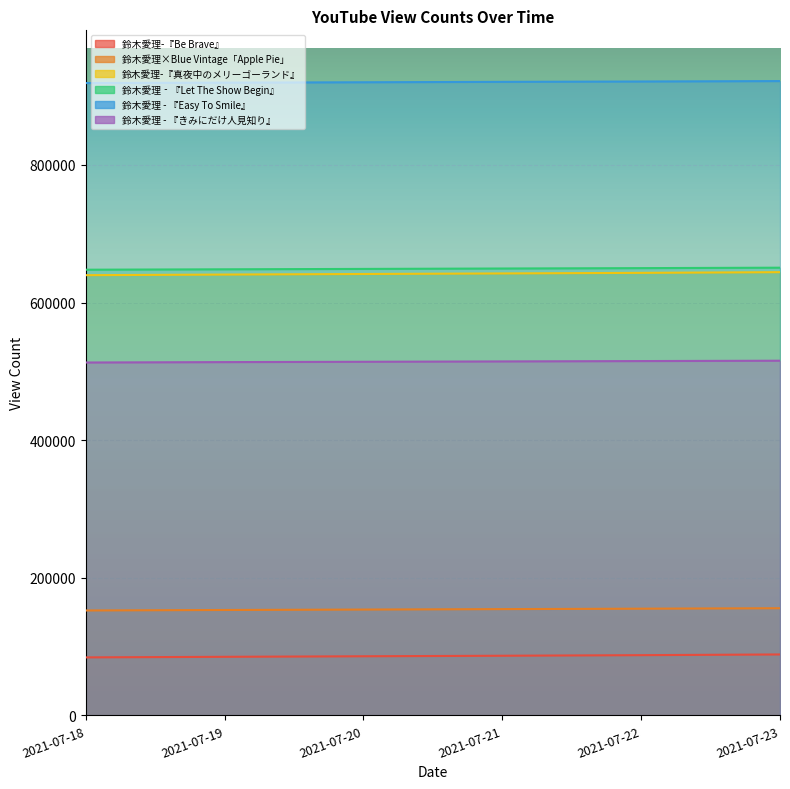

Which series changed the most between 2021-07-20 and 2021-07-22?

鈴木愛理-『真夜中のメリーゴーランド』